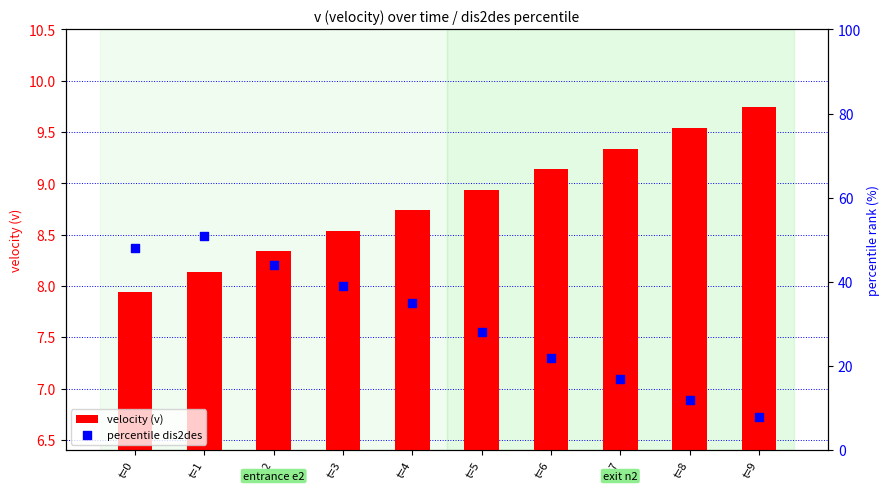

Is the value of velocity (v) at t=5 greater than the value of percentile dis2des at t=1?

No